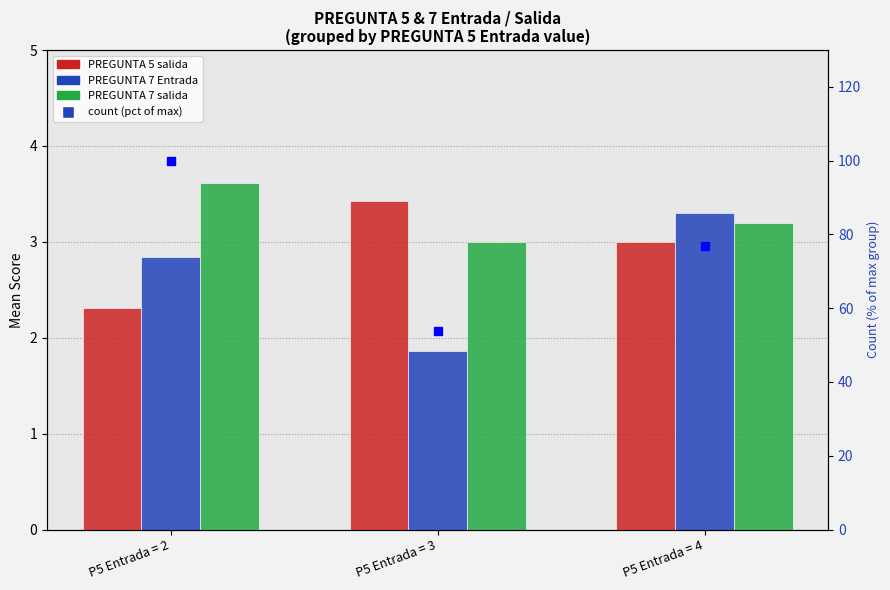

The PREGUNTA 7 salida series shows 0.6 at P5 Entrada = 3. True or false?

False